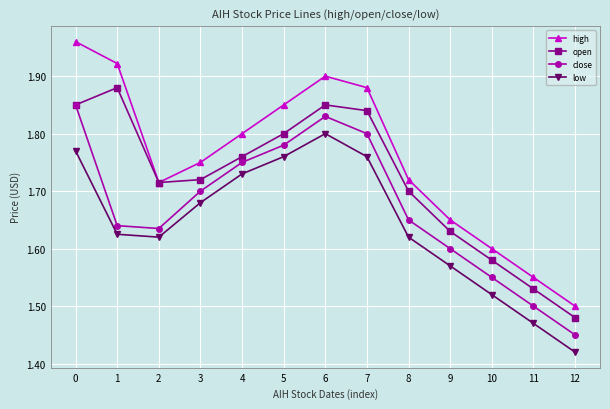

Which series changed the most between 4 and 8?

low